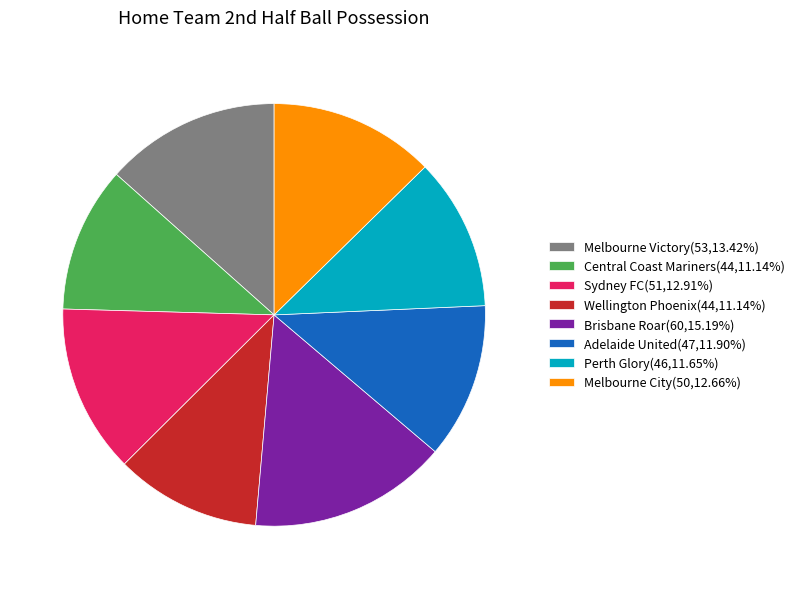

Which has a higher value, Perth Glory or Melbourne Victory?

Melbourne Victory